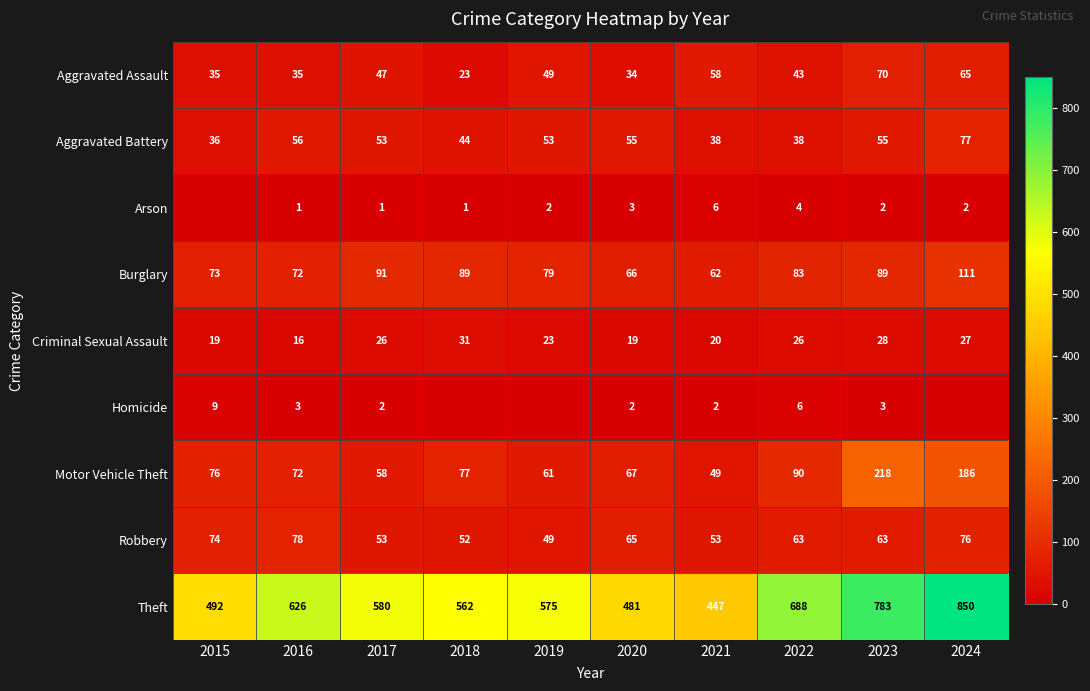

The value of Burglary at 2022 is 26. True or false?

False